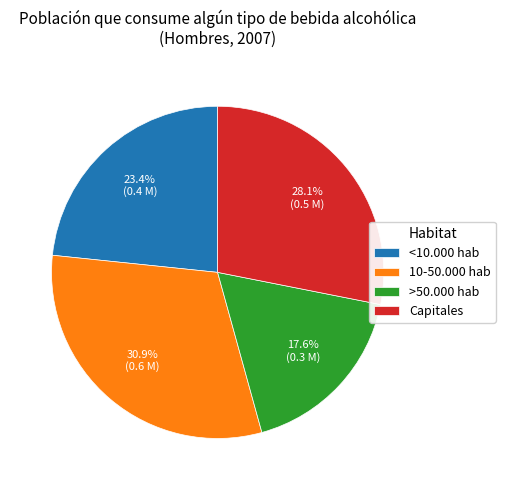

Between >50.000 hab and Capitales, which is larger?

Capitales